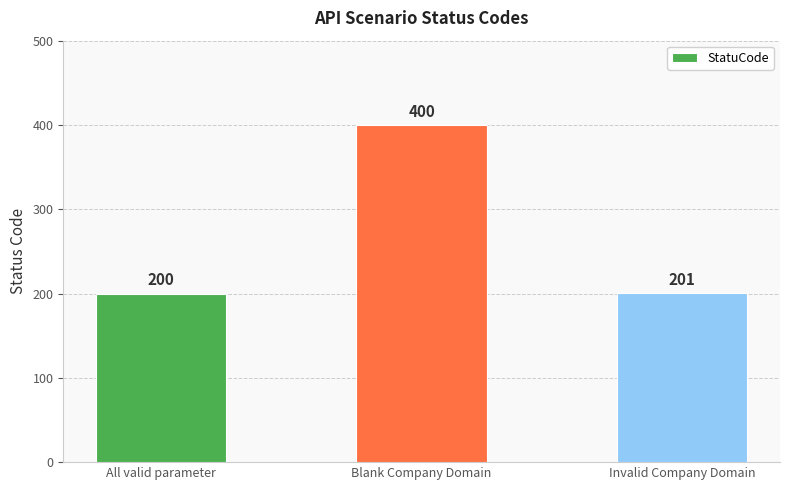

What is the difference between the second highest and minimum values?

1